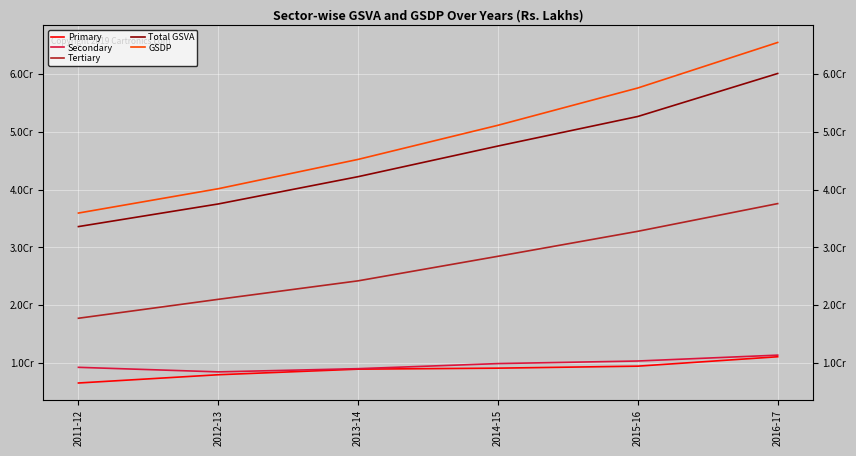

Which series has the widest spread of values?

GSDP